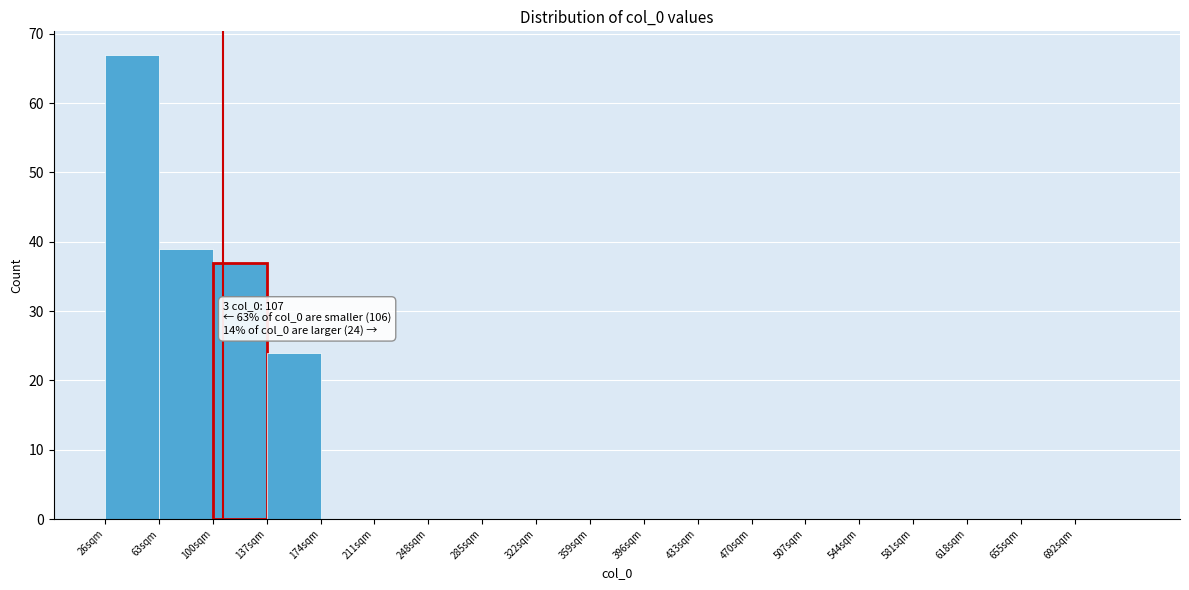

Which range on the x-axis has the tallest bar?

26 to 63